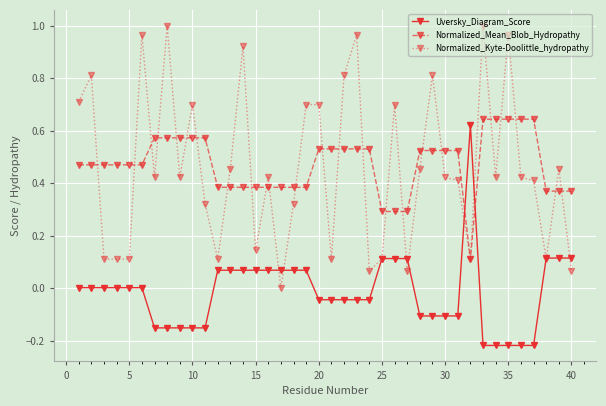

Which series has the largest range (max minus min)?

Normalized_Kyte-Doolittle_hydropathy